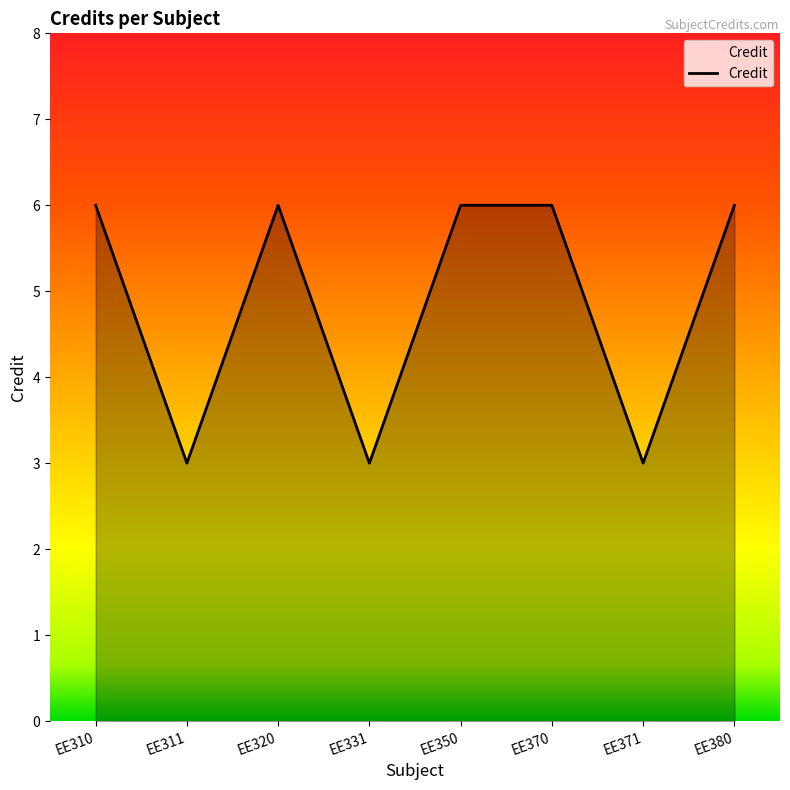

What is the minimum value shown in the chart?

3